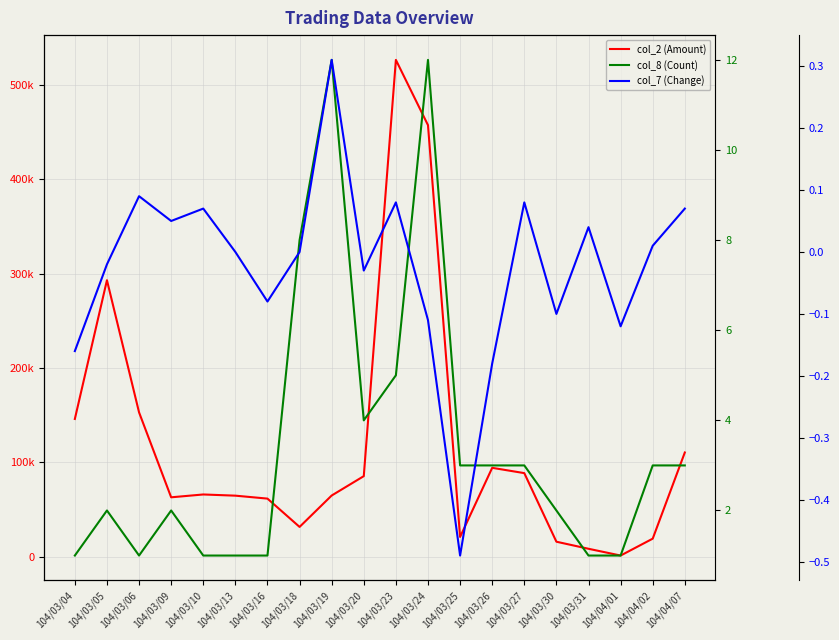

Is it true that col_2 (Amount) equals 25489.2 at 104/03/20?

False